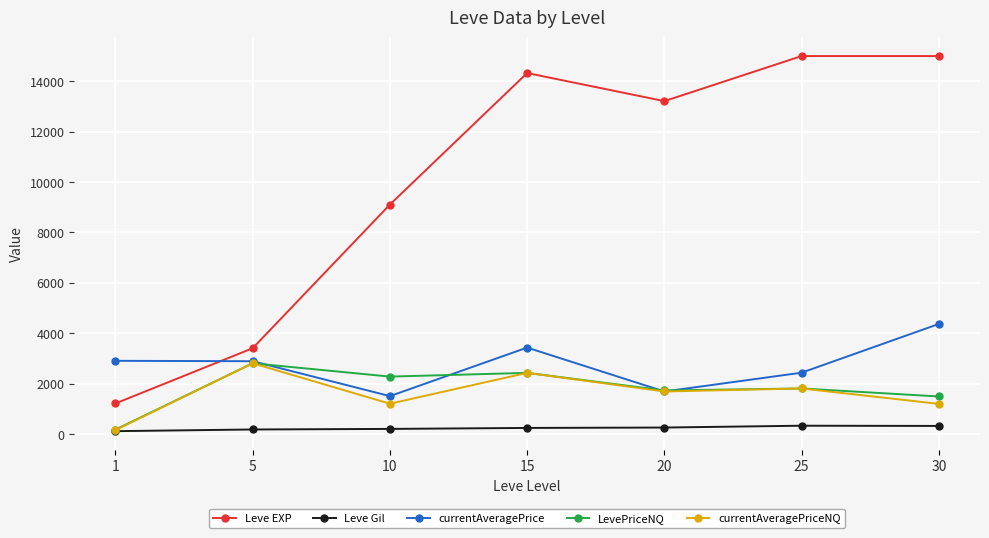

What is the difference between the maximum and minimum values in the Leve Gil series?

216.3